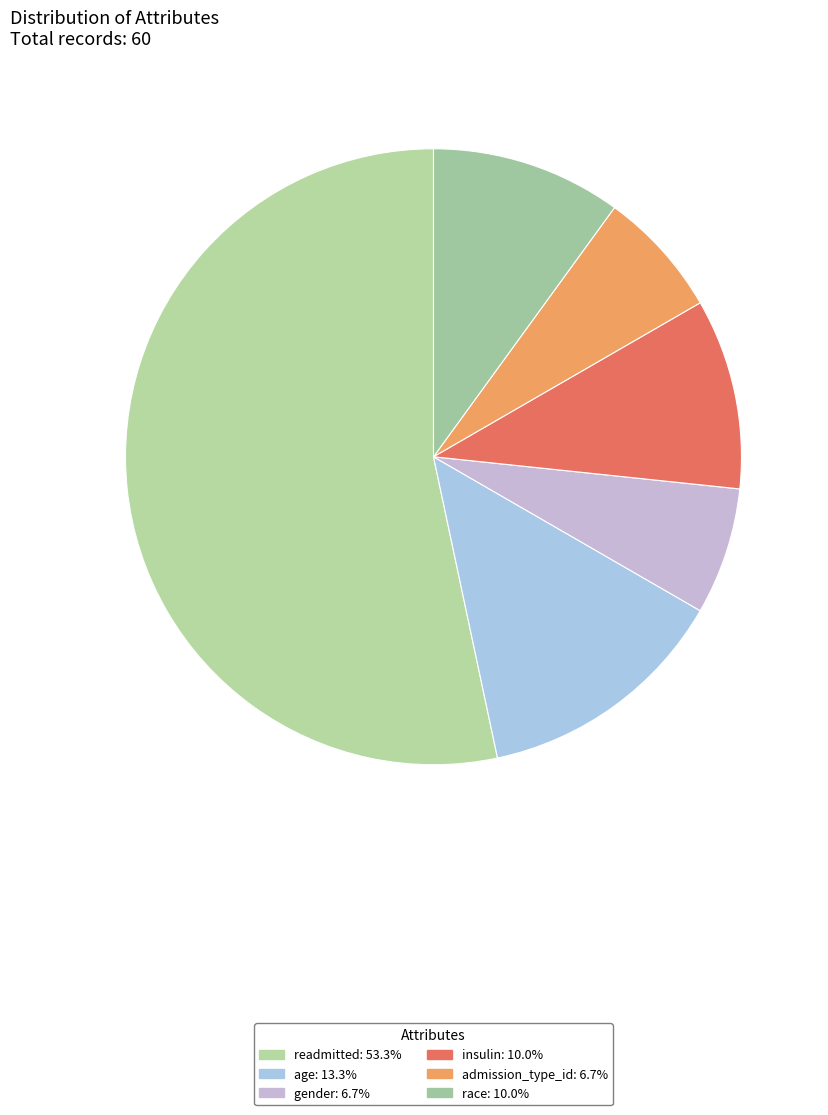

How many segments does this pie chart have?

6